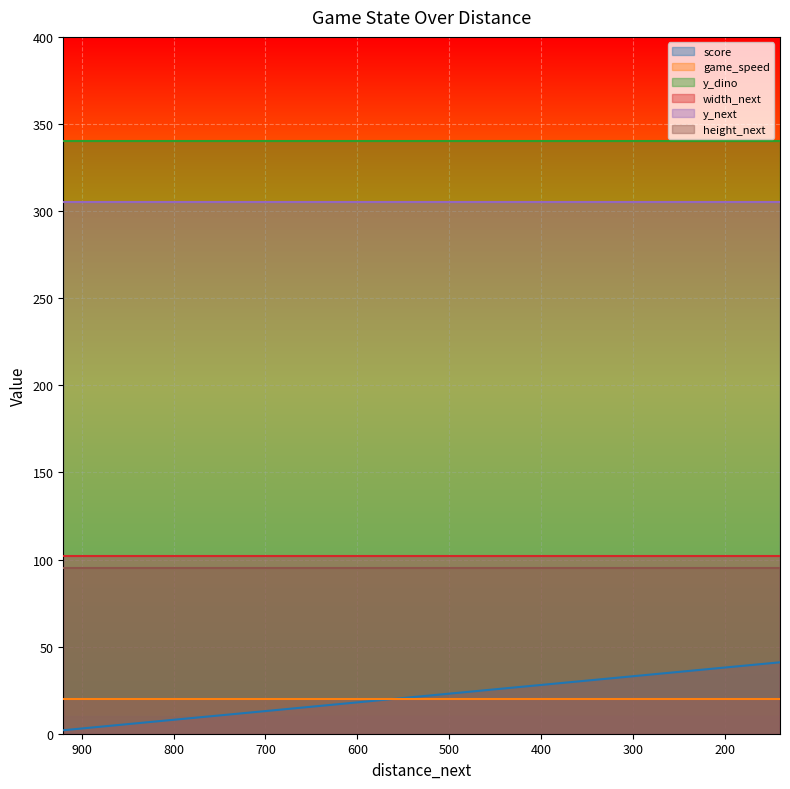

Which series has the widest spread of values?

score